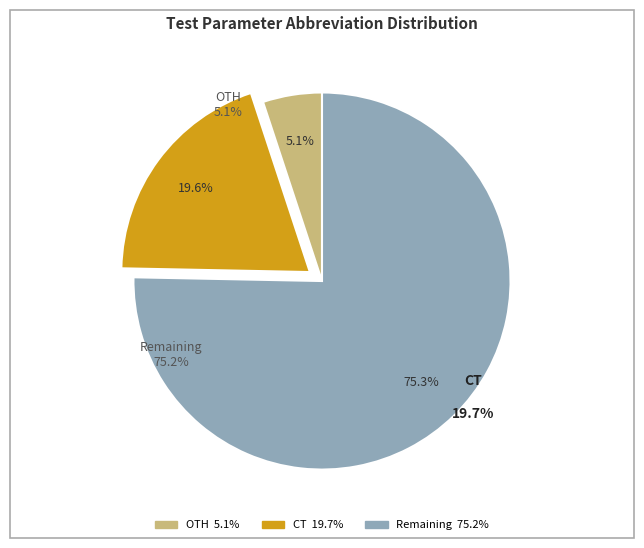

Is there any slice that represents more than half of the pie?

Yes